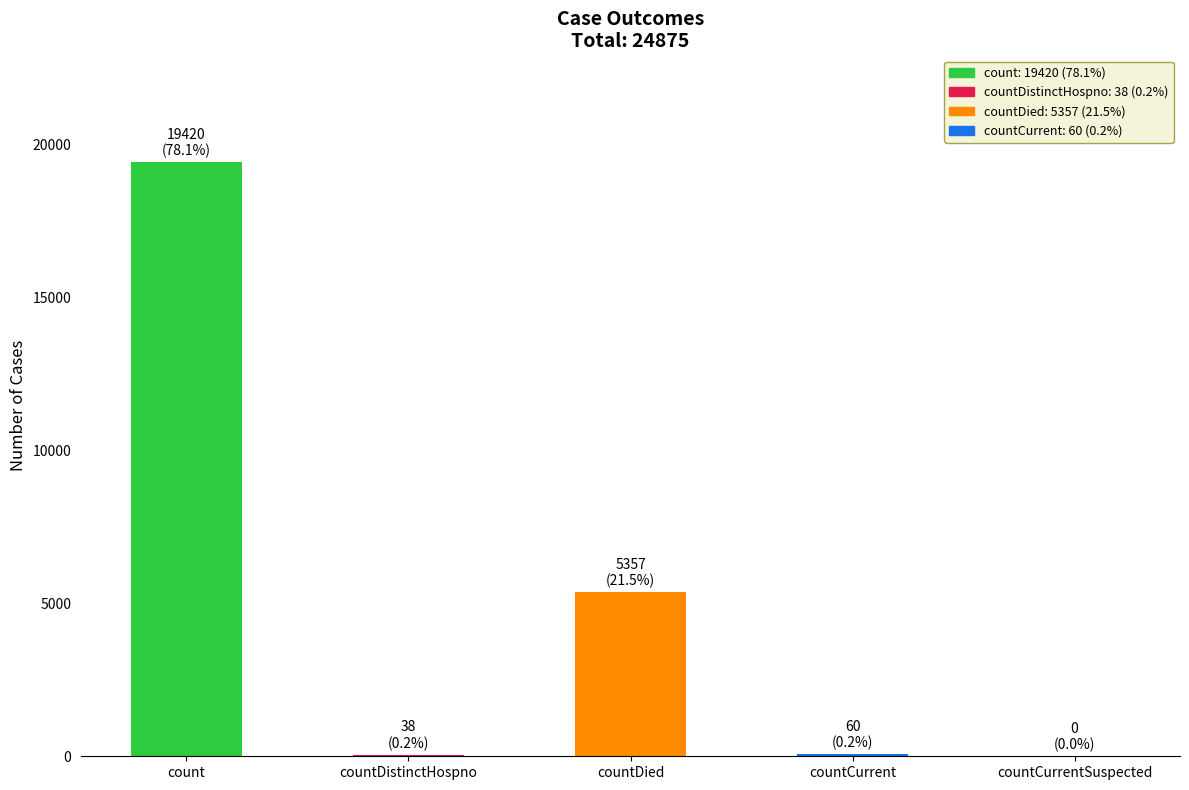

Where is the data nearest to the value 9710?

countDied